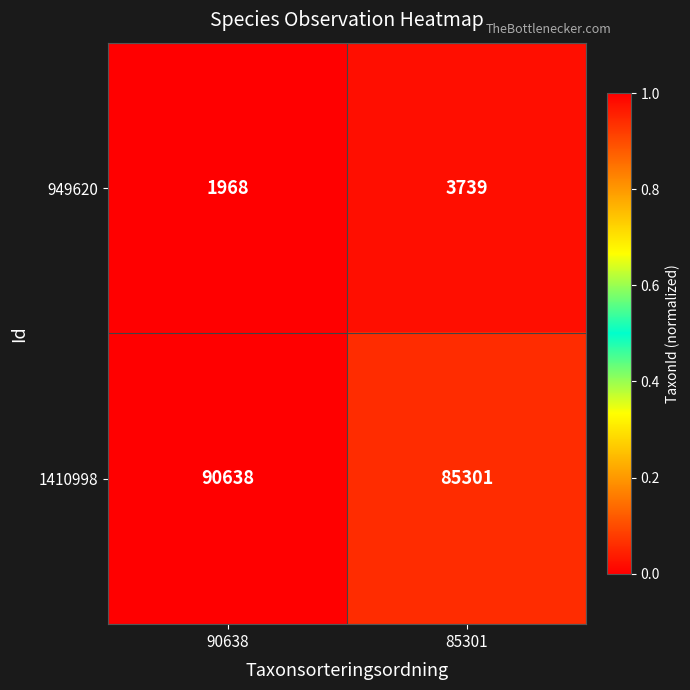

Is the value of 1410998 at 90638 greater than the value of 949620 at 90638?

Yes